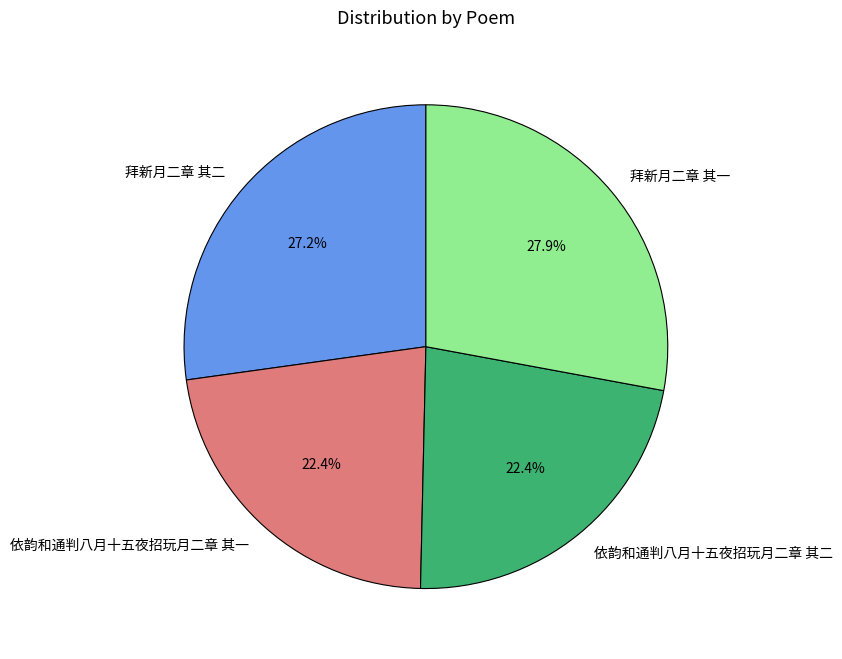

To the nearest percent, what is the difference between the 拜新月二章 其二 and 拜新月二章 其一 slice percentages?

1%